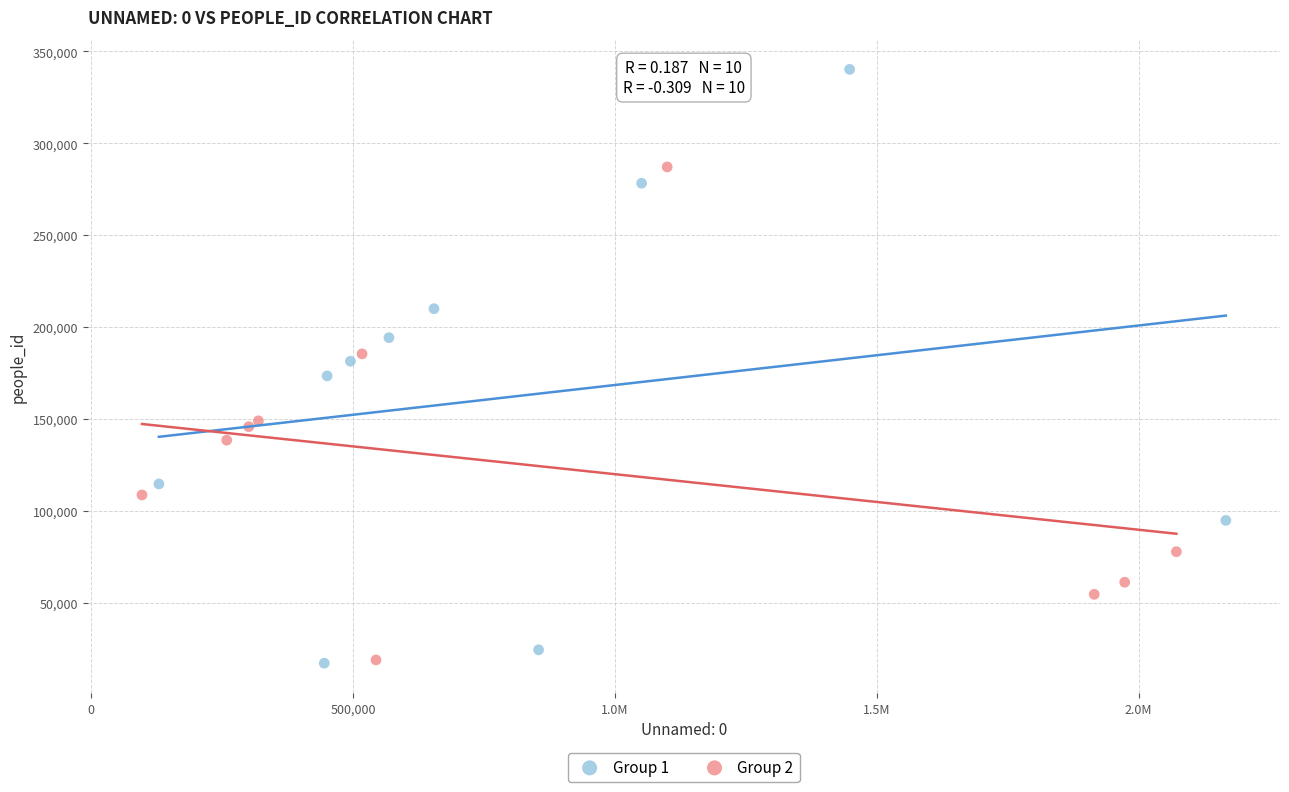

Which series has the widest spread of Y values?

Group 1